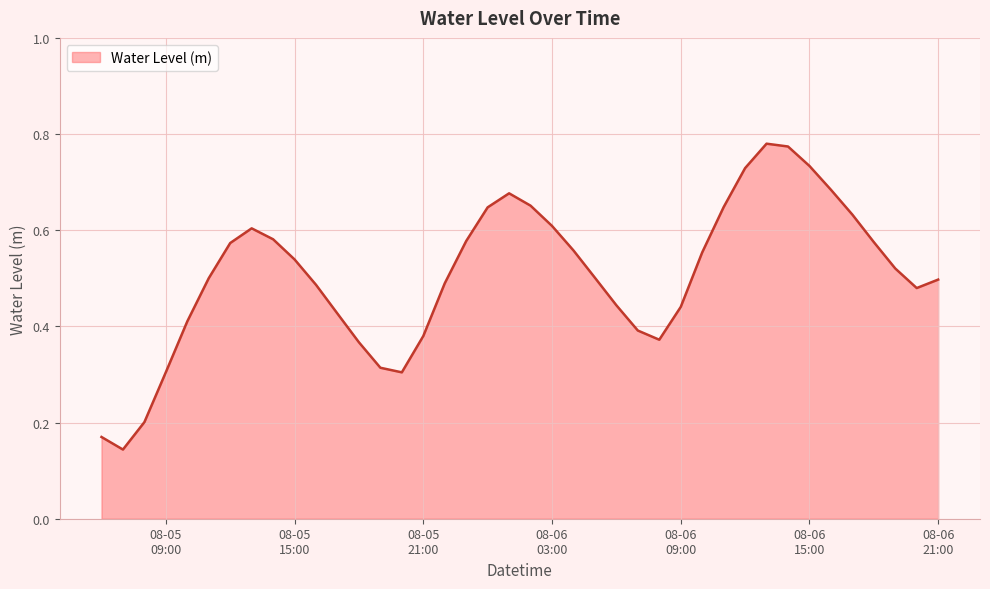

List the labels in order of value, largest first.

2023-08-06 13:00:00, 2023-08-06 14:00:00, 2023-08-06 15:00:00, 2023-08-06 12:00:00, 2023-08-06 16:00:00, 2023-08-06 01:00:00, 2023-08-06 02:00:00, 2023-08-06 11:00:00, 2023-08-06 00:00:00, 2023-08-06 17:00:00, 2023-08-06 03:00:00, 2023-08-05 13:00:00, 2023-08-05 14:00:00, 2023-08-05 23:00:00, 2023-08-06 18:00:00, 2023-08-05 12:00:00, 2023-08-06 04:00:00, 2023-08-06 10:00:00, 2023-08-05 15:00:00, 2023-08-06 19:00:00, 2023-08-06 05:00:00, 2023-08-05 11:00:00, 2023-08-06 21:00:00, 2023-08-05 22:00:00, 2023-08-05 16:00:00, 2023-08-06 20:00:00, 2023-08-06 06:00:00, 2023-08-06 09:00:00, 2023-08-05 17:00:00, 2023-08-05 10:00:00, 2023-08-06 07:00:00, 2023-08-05 21:00:00, 2023-08-06 08:00:00, 2023-08-05 18:00:00, 2023-08-05 19:00:00, 2023-08-05 09:00:00, 2023-08-05 20:00:00, 2023-08-05 08:00:00, 2023-08-05 06:00:00, 2023-08-05 07:00:00